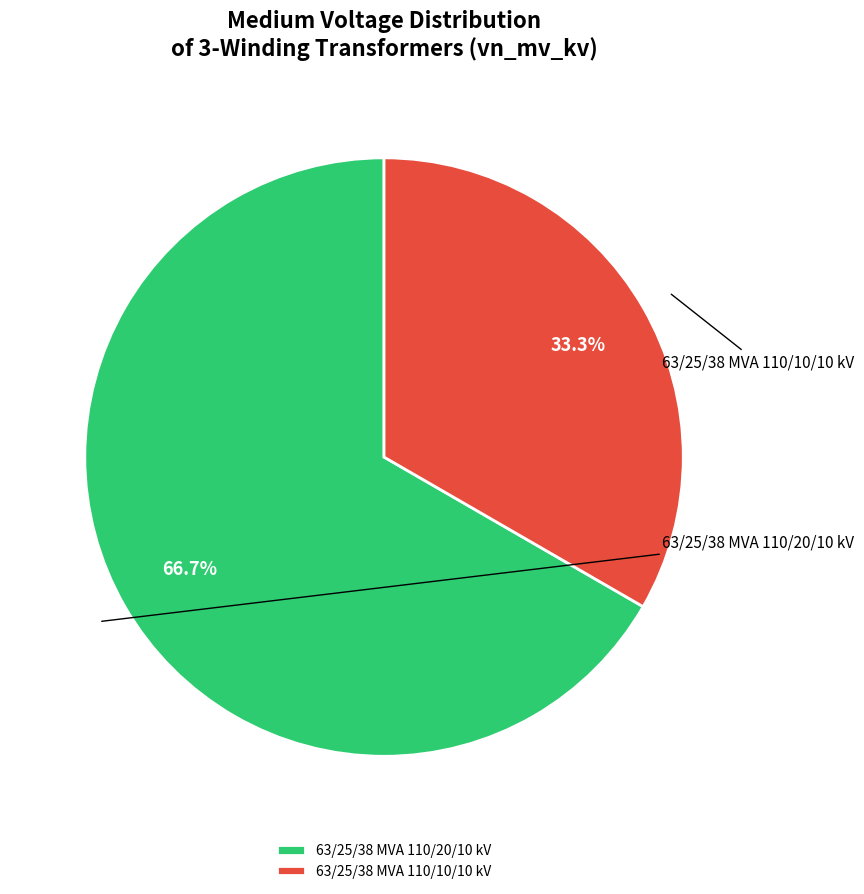

What is the ratio of the value at 63/25/38 MVA 110/10/10 kV to the value at 63/25/38 MVA 110/20/10 kV?

0.5